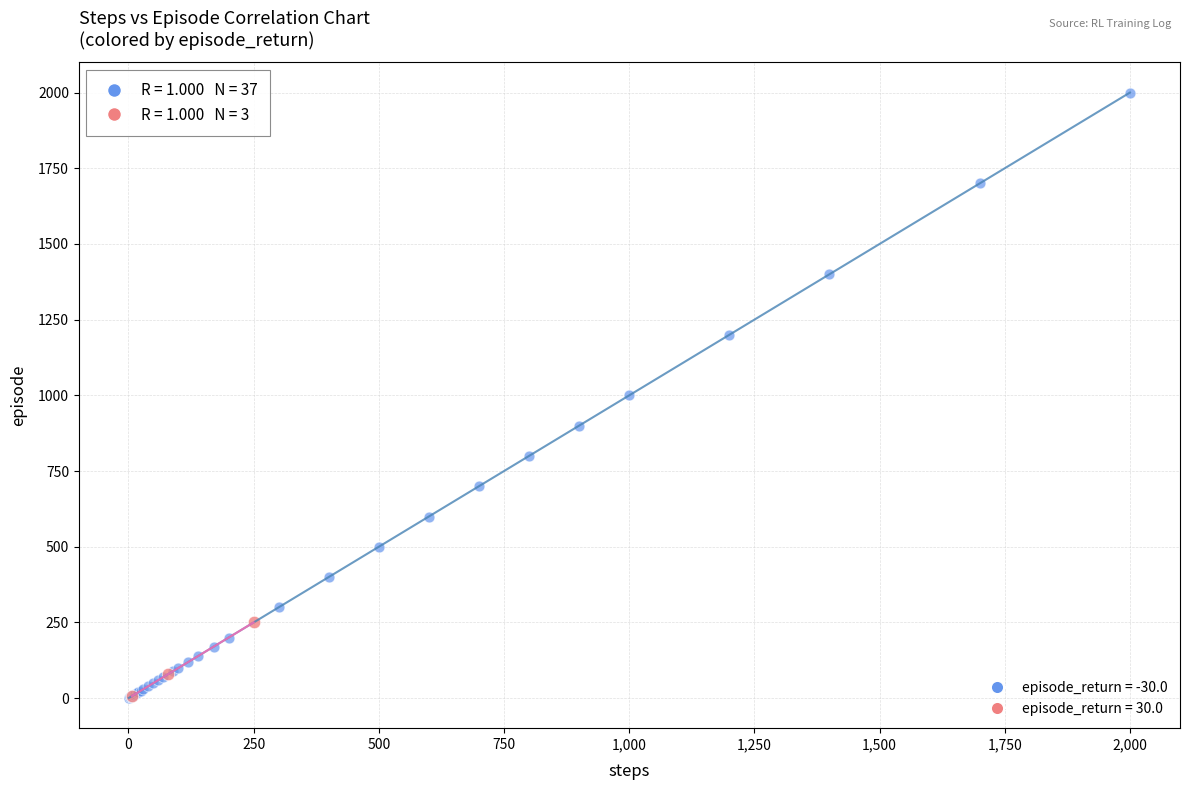

Which series has the widest spread of Y values?

episode_return = -30.0